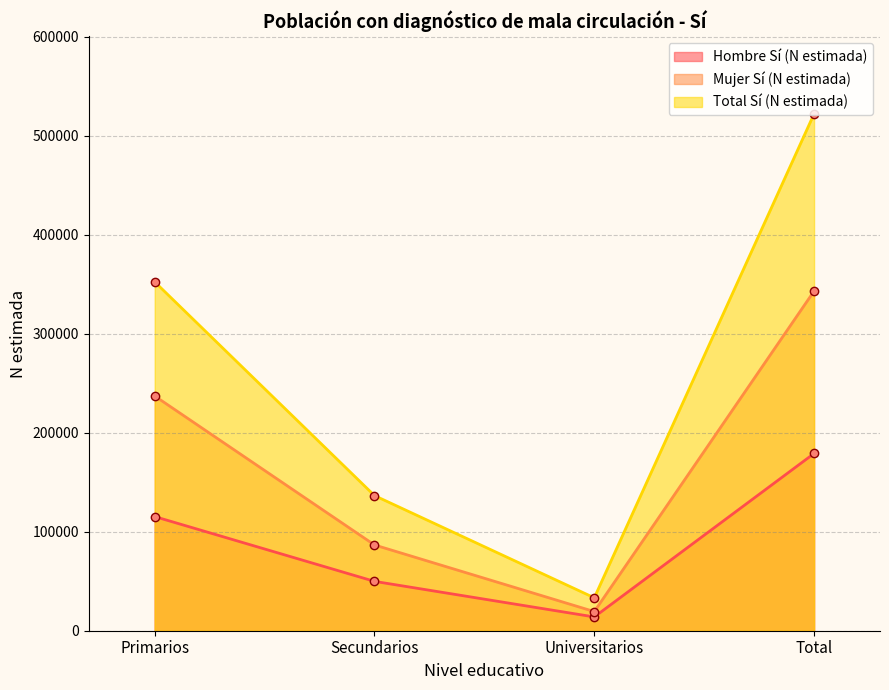

Does the chart have visible grid lines?

Yes